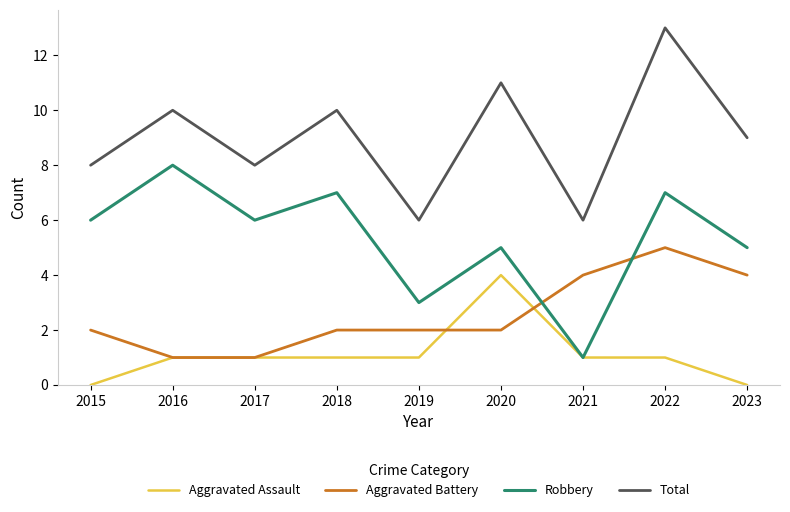

What are all the series names shown in the legend?

Aggravated Assault, Aggravated Battery, Robbery, Total